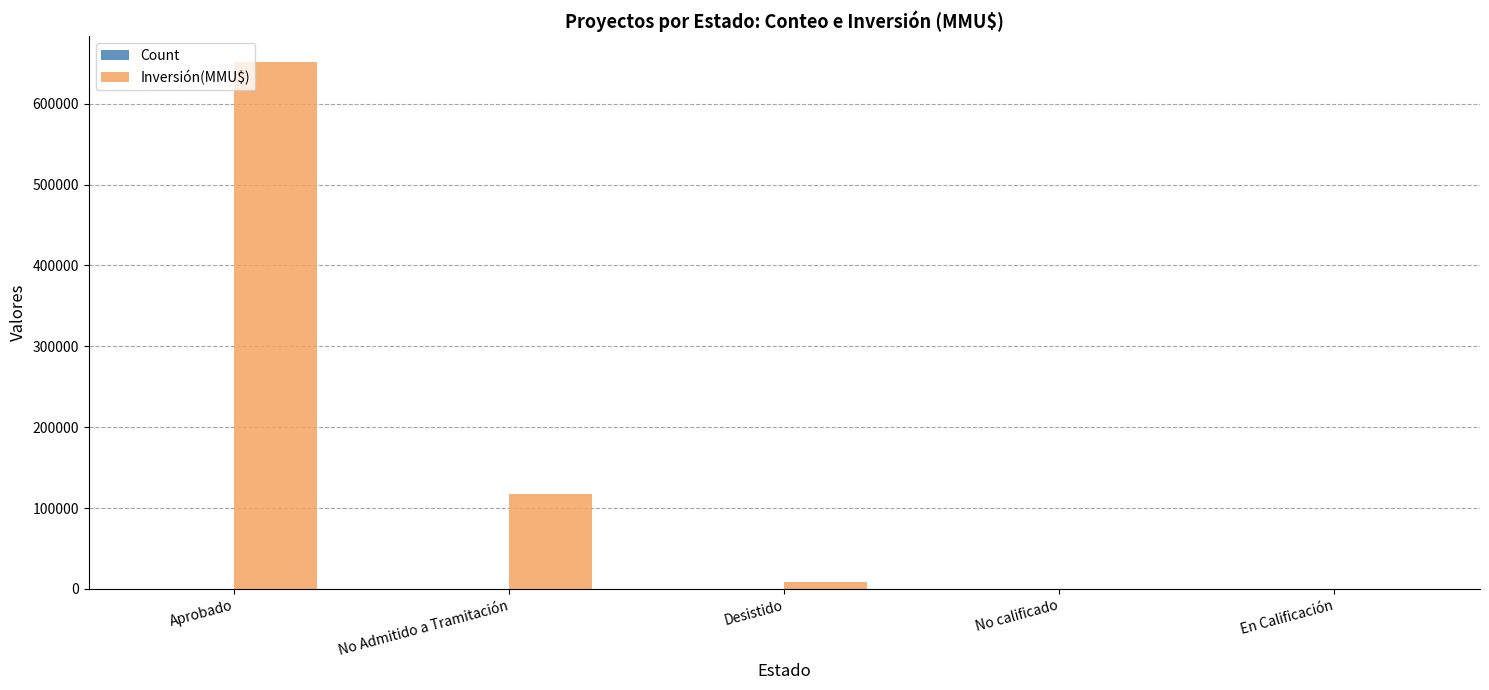

Which category has the highest value in the Inversión(MMU$) series?

Aprobado